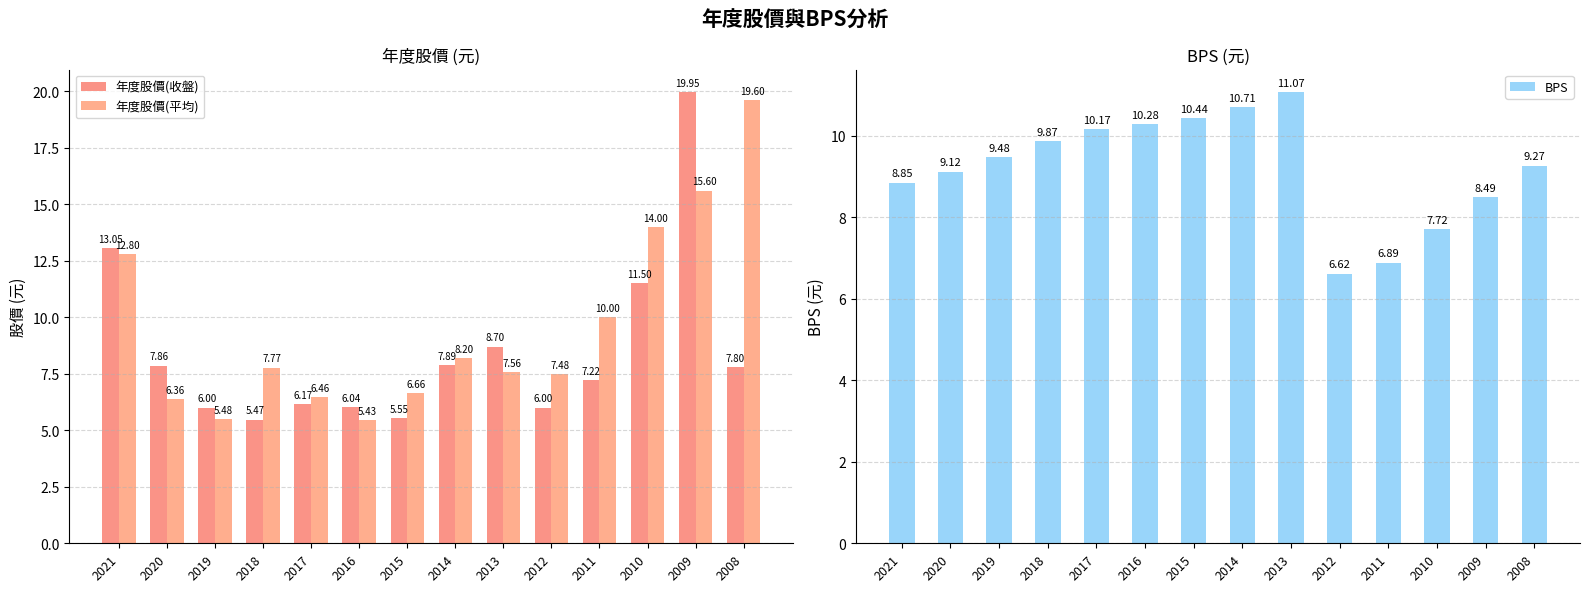

True or false: 年度股價(收盤) has a value of 6.0 at 2012.

True